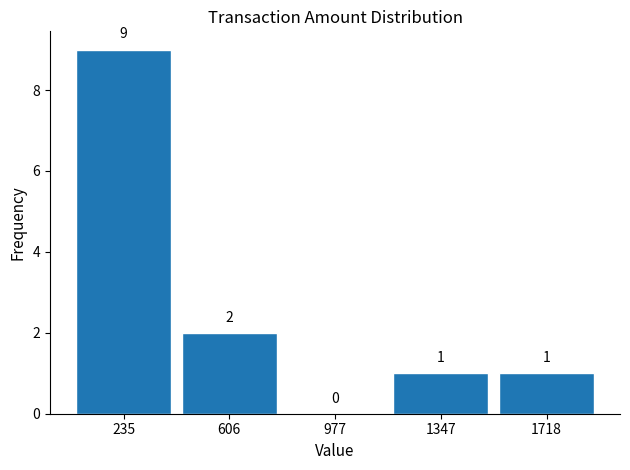

Reading left to right, list every bar in this chart as the range it spans on the x-axis followed by its height. The bar edges are not printed on the chart, so give them approximately, as read against the axis.

50 to 400: 9
400 to 800: 2
800 to 1150: 0
1150 to 1550: 1
1550 to 1900: 1